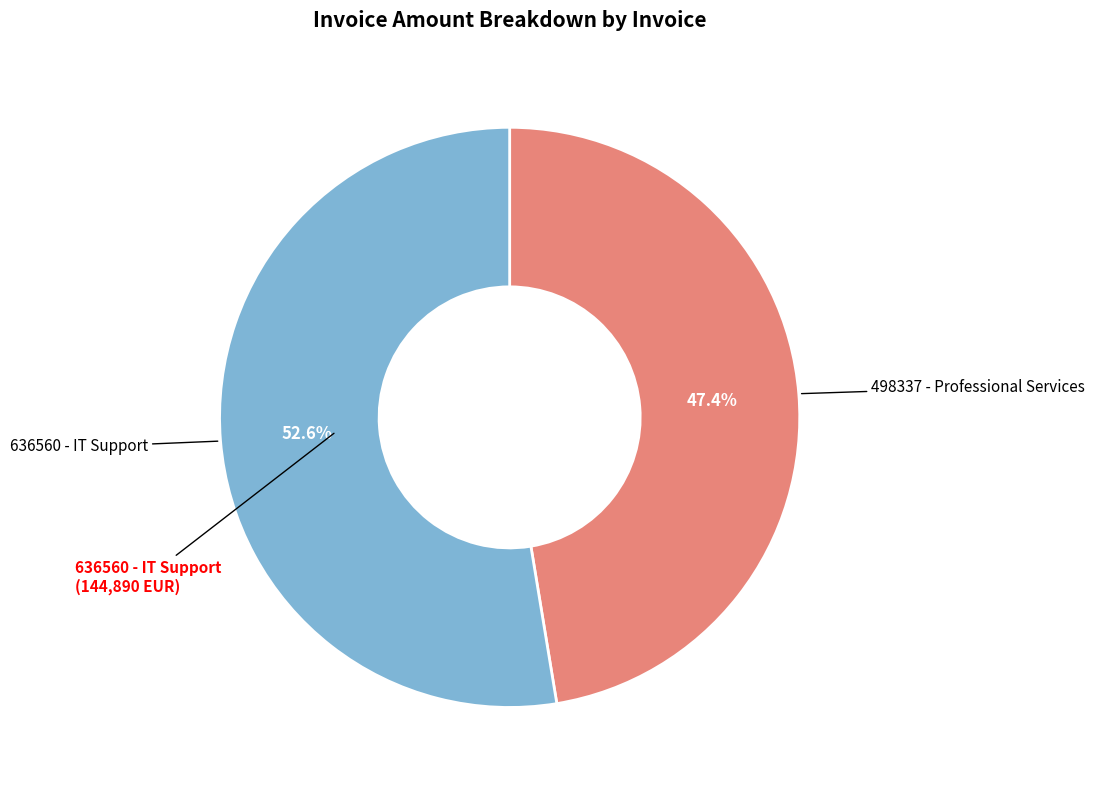

How many segments does this pie chart have?

2